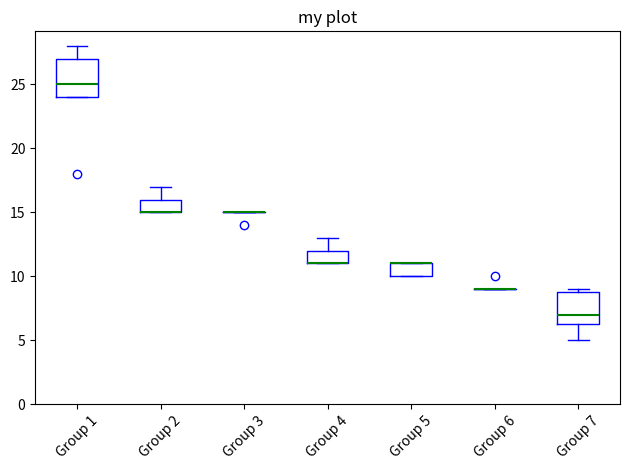

Where does the lower whisker of the box for Group 7 end on the y-axis? The values are not printed on the chart, so give them approximately, as read against the axis.

5.0